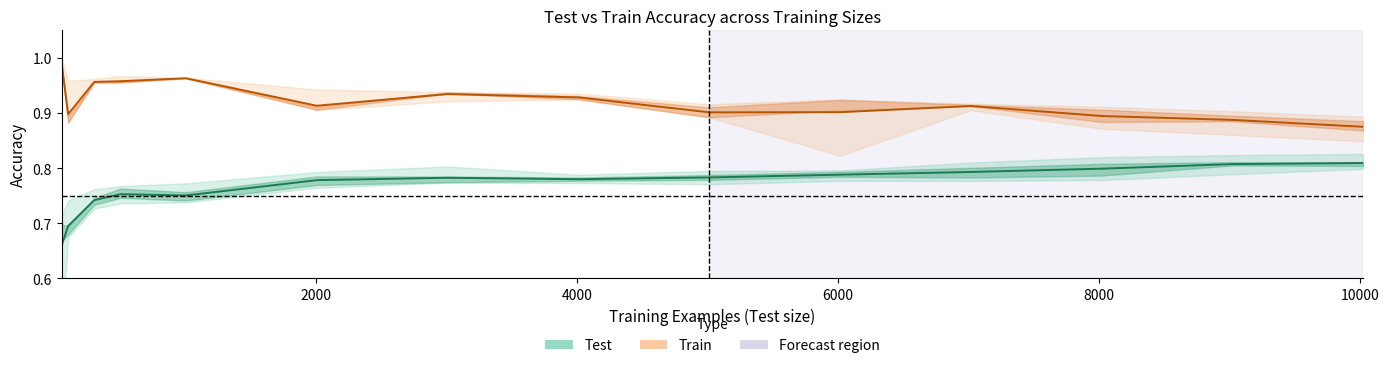

How many interior local peaks does the Train (mean) series have?

3